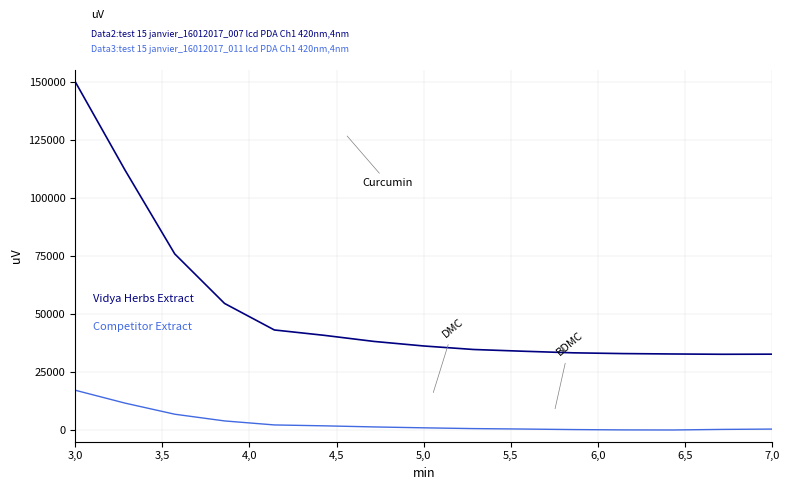

What is the greatest value displayed?

150000.0